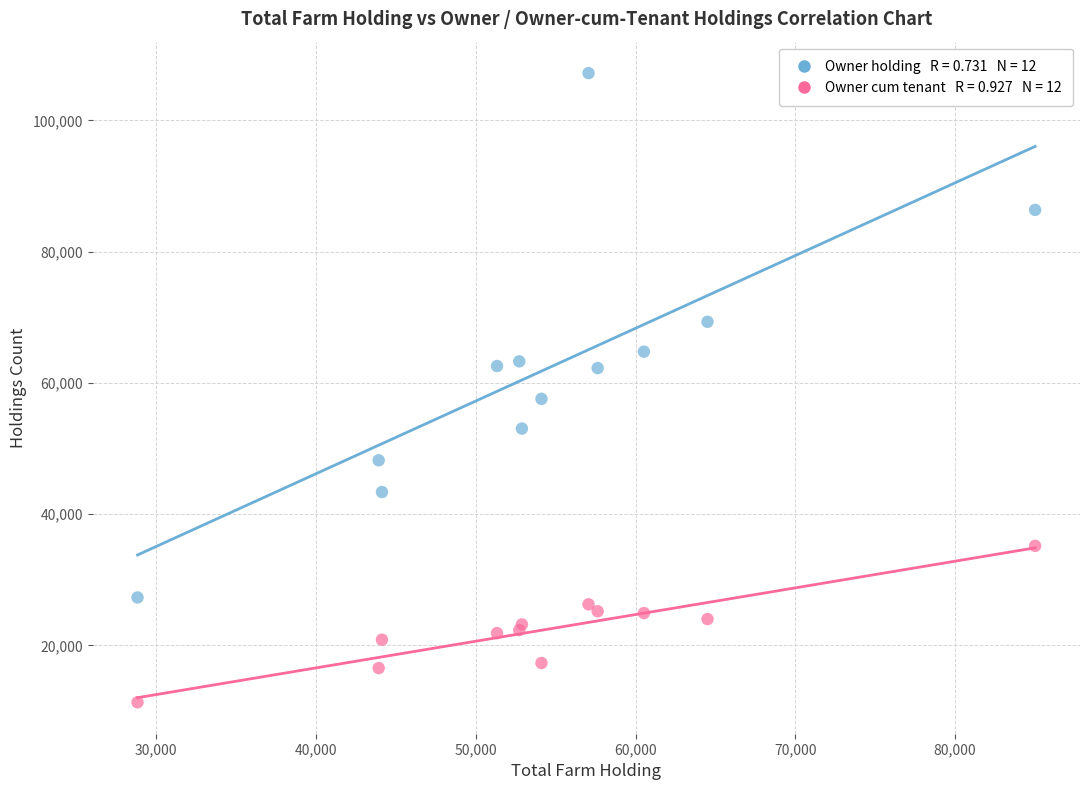

Across all series, what Y value is closest to 59275?

57573